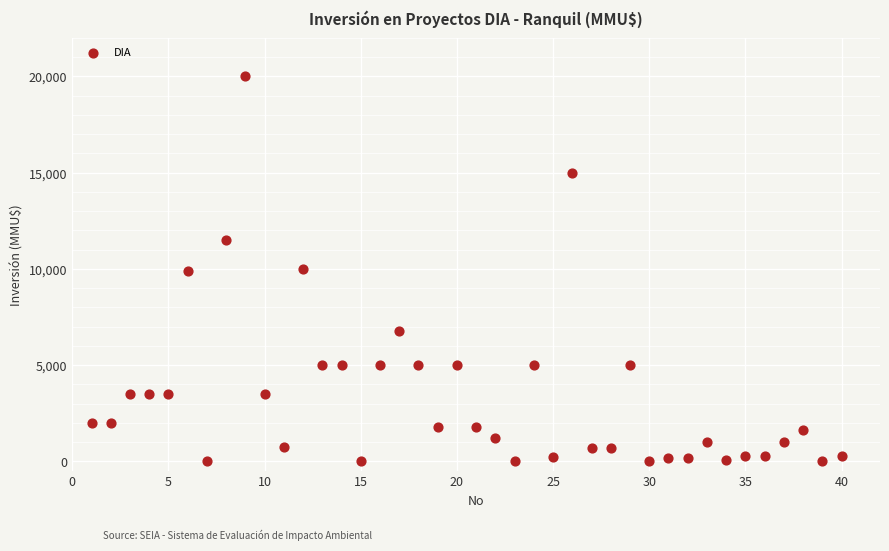

What is the range of Y values (max minus min)?

20000